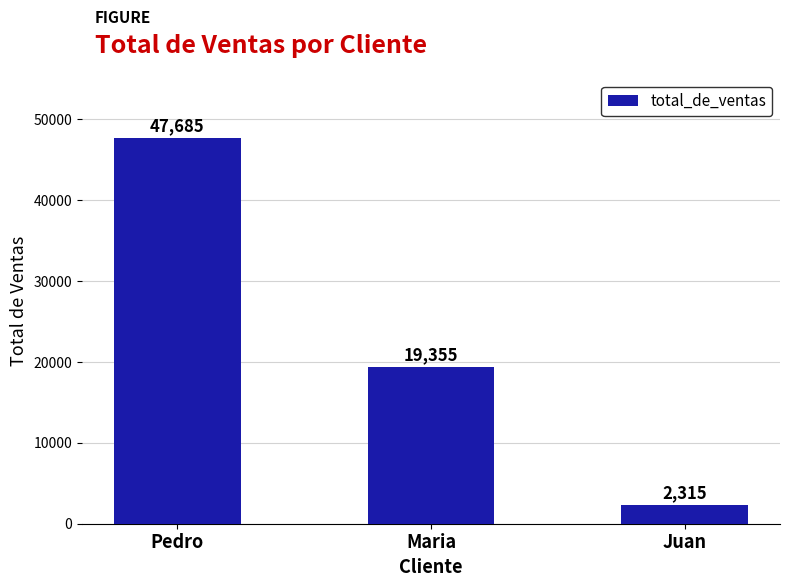

Which label corresponds to the largest value in the chart?

Pedro